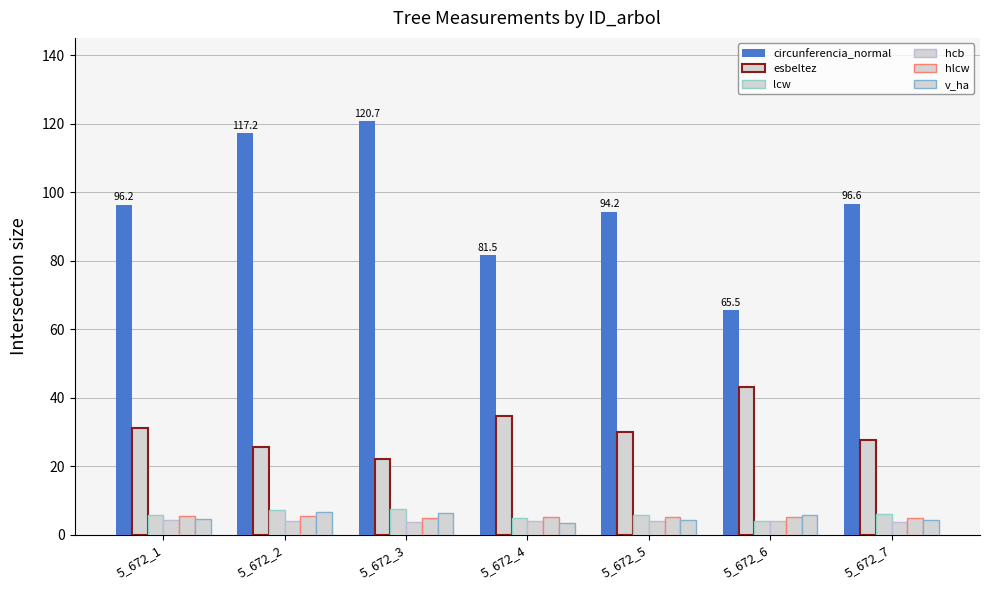

Does the chart contain stacked bars?

No